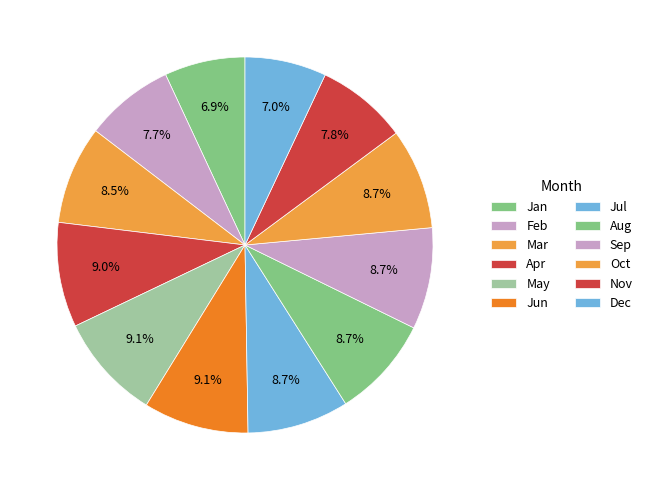

Approximately how many times larger is the value at Jan compared to Mar?

0.8